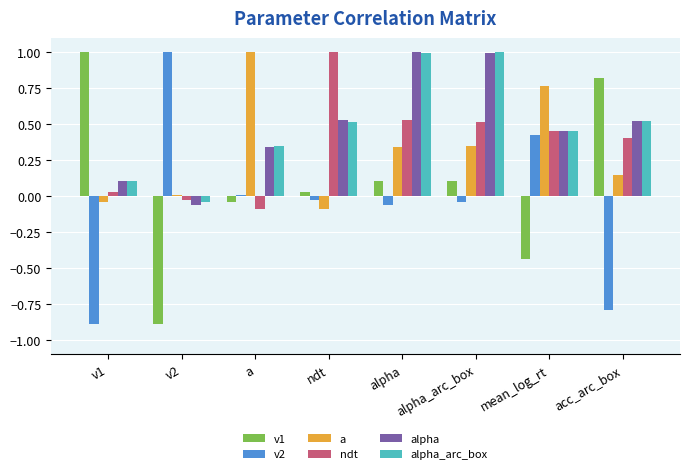

Which category has the highest value in the ndt series?

ndt